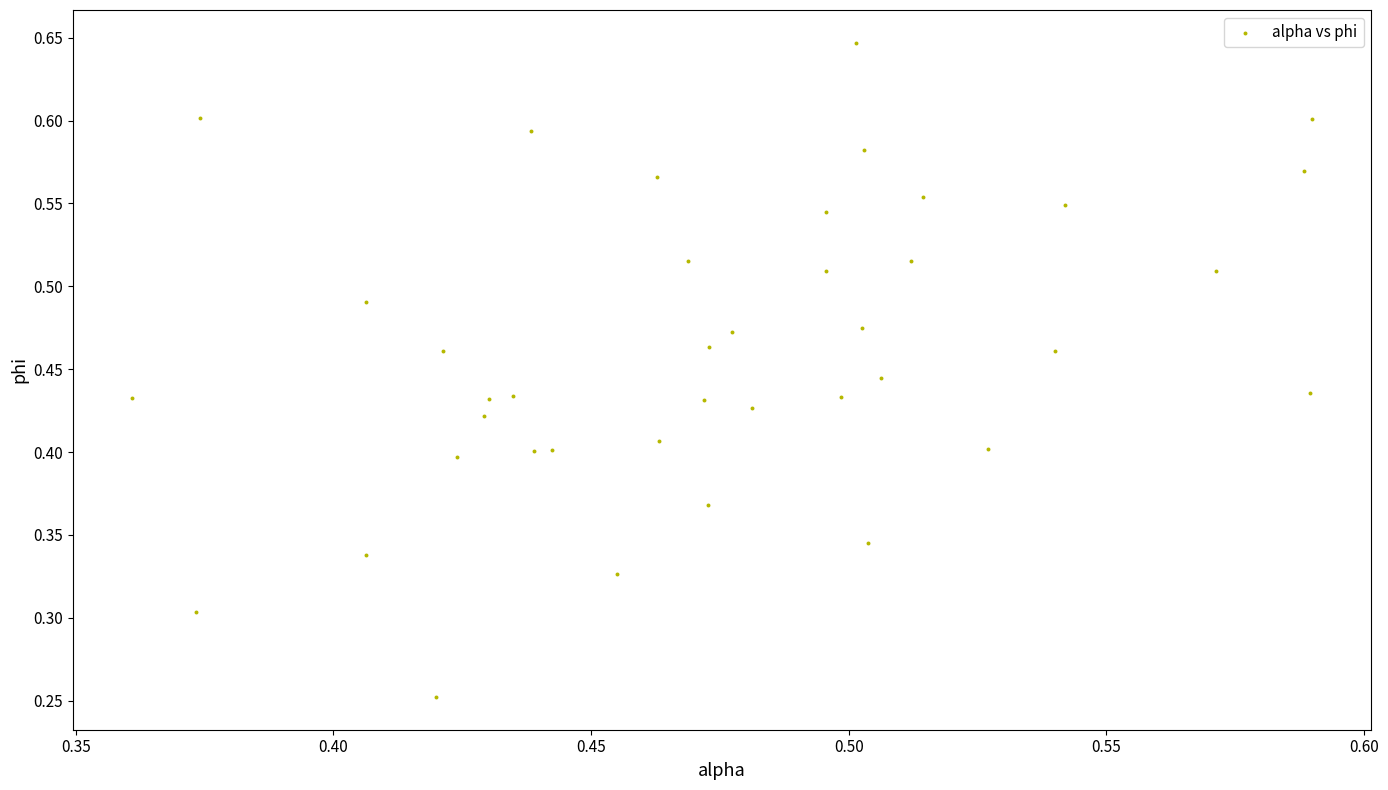

How many points are shown in the scatter plot?

40